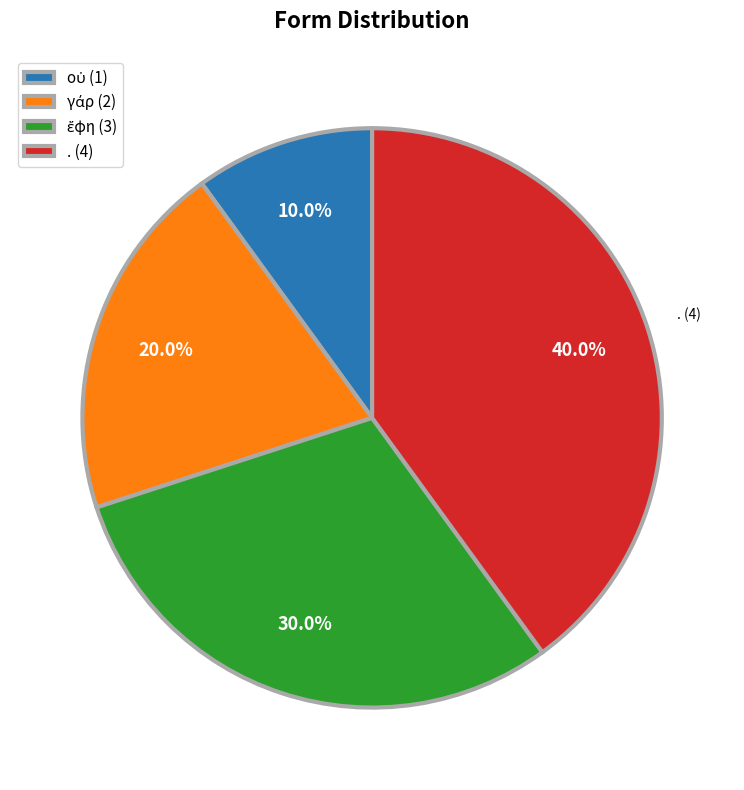

Does any single category account for the majority?

No